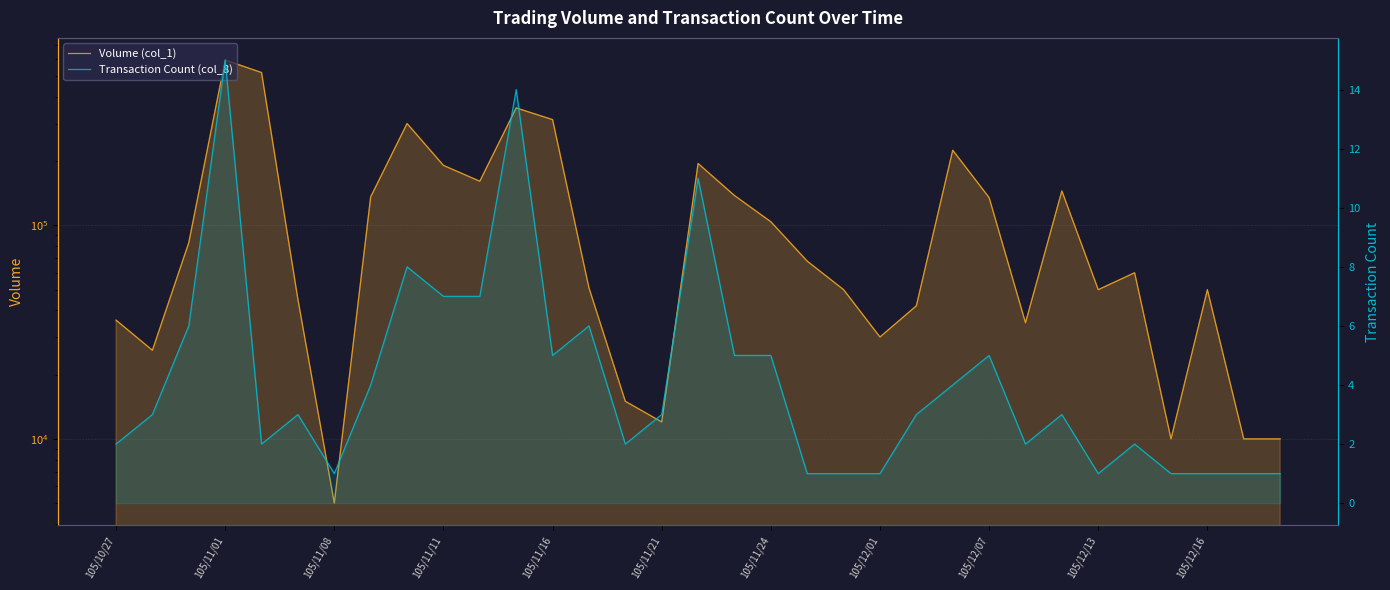

Which series has the widest spread of values?

Volume (col_1)